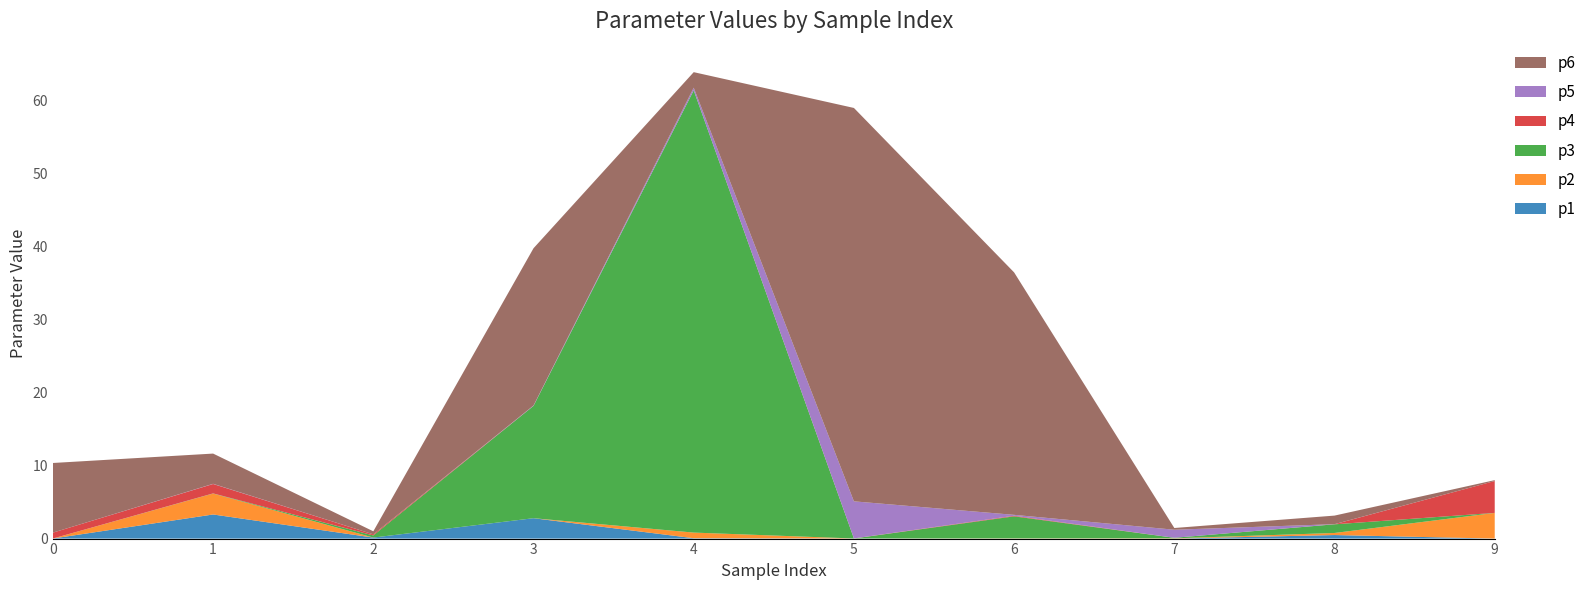

Reading left to right, transcribe all the data shown in this chart.

p1: 0=0.0	1=3.3	2=0.1	3=2.8	4=0.1	5=0.0	6=0.0	7=0.0	8=0.5	9=0.0
p2: 0=0.0	1=2.9	2=0.0	3=0.0	4=0.8	5=0.0	6=0.0	7=0.0	8=0.3	9=3.5
p3: 0=0.0	1=0.0	2=0.3	3=15.4	4=60.6	5=0.0	6=3.0	7=0.1	8=1.2	9=0.0
p4: 0=0.8	1=1.3	2=0.1	3=0.0	4=0.0	5=0.0	6=0.1	7=0.0	8=0.0	9=4.4
p5: 0=0.0	1=0.0	2=0.0	3=0.1	4=0.4	5=5.1	6=0.1	7=1.1	8=0.0	9=0.0
p6: 0=9.5	1=4.1	2=0.4	3=21.5	4=2.1	5=53.9	6=33.2	7=0.2	8=1.2	9=0.1